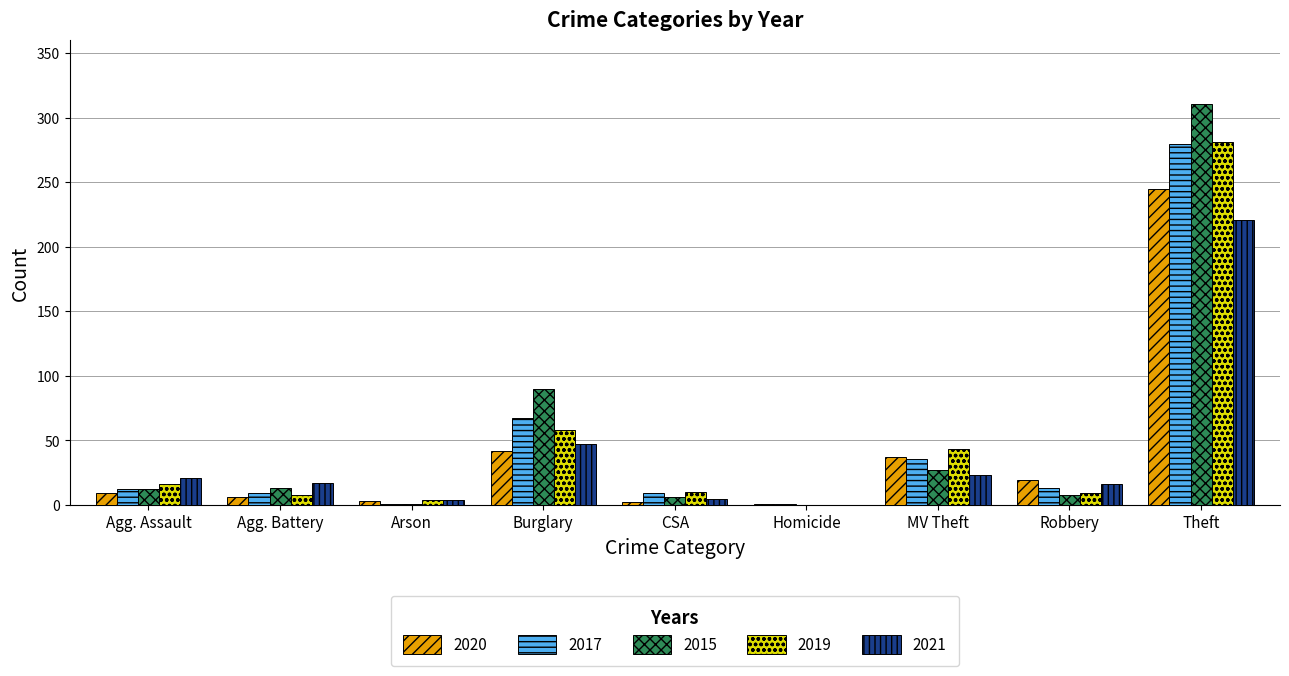

The 2017 series shows 36 at MV Theft. True or false?

True